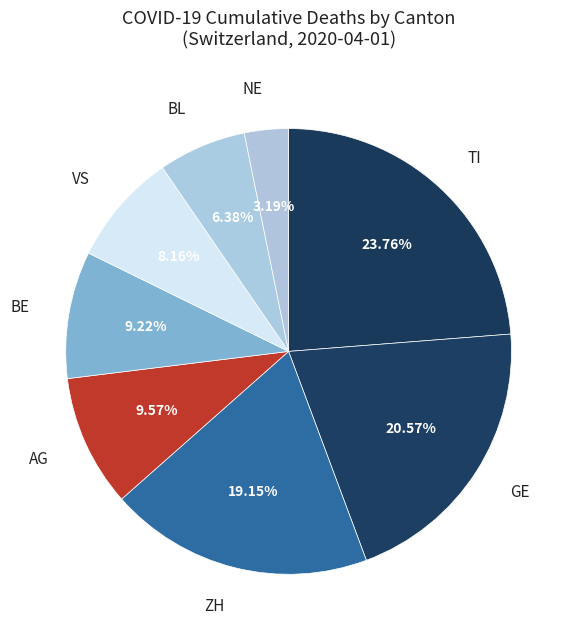

Is there any slice that represents more than half of the pie?

No